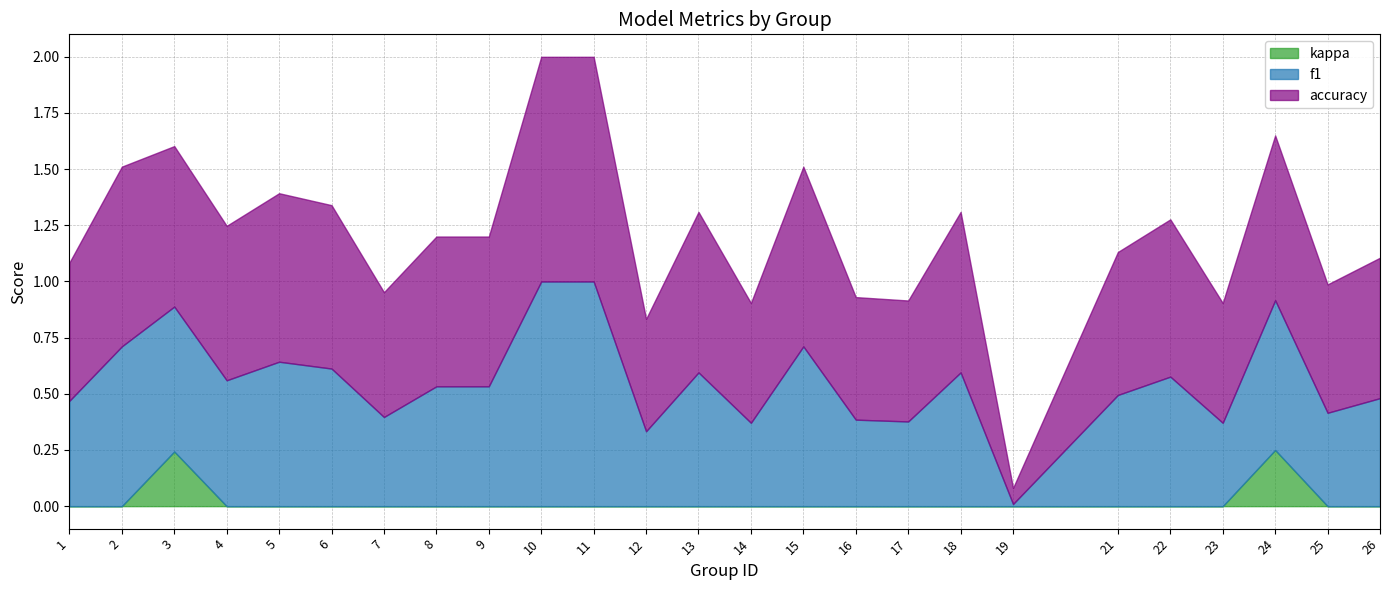

List the labels in order of f1 value, smallest first.

19, 12, 14, 23, 17, 16, 7, 25, 1, 26, 21, 8, 9, 4, 22, 13, 18, 6, 5, 3, 24, 2, 15, 10, 11